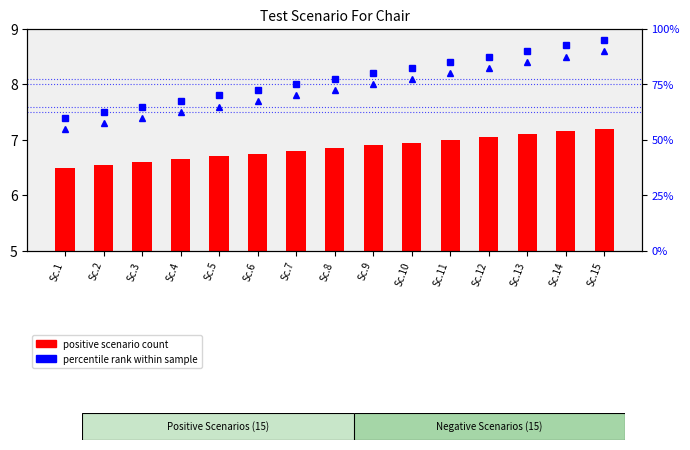

Are the bars grouped side by side (vs. stacked)?

Yes